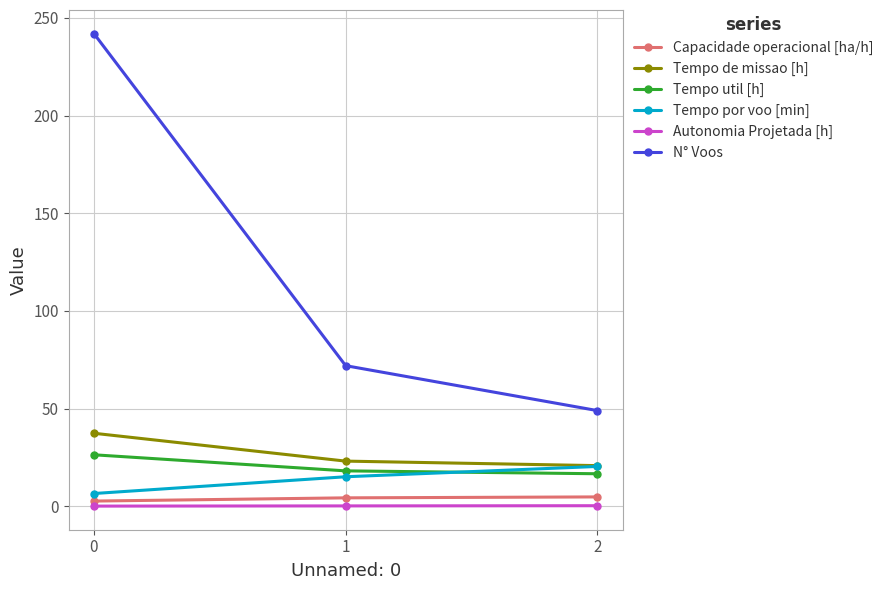

Which series has the largest range (max minus min)?

N° Voos